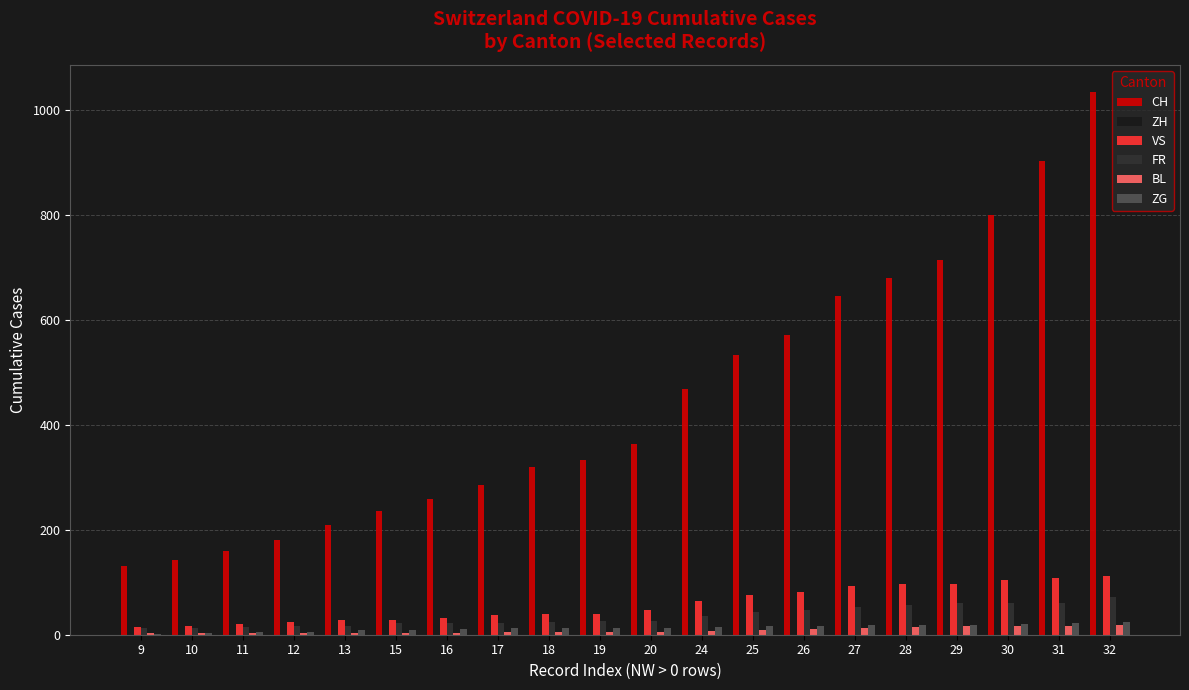

At which category is the sum across all series the highest?

32